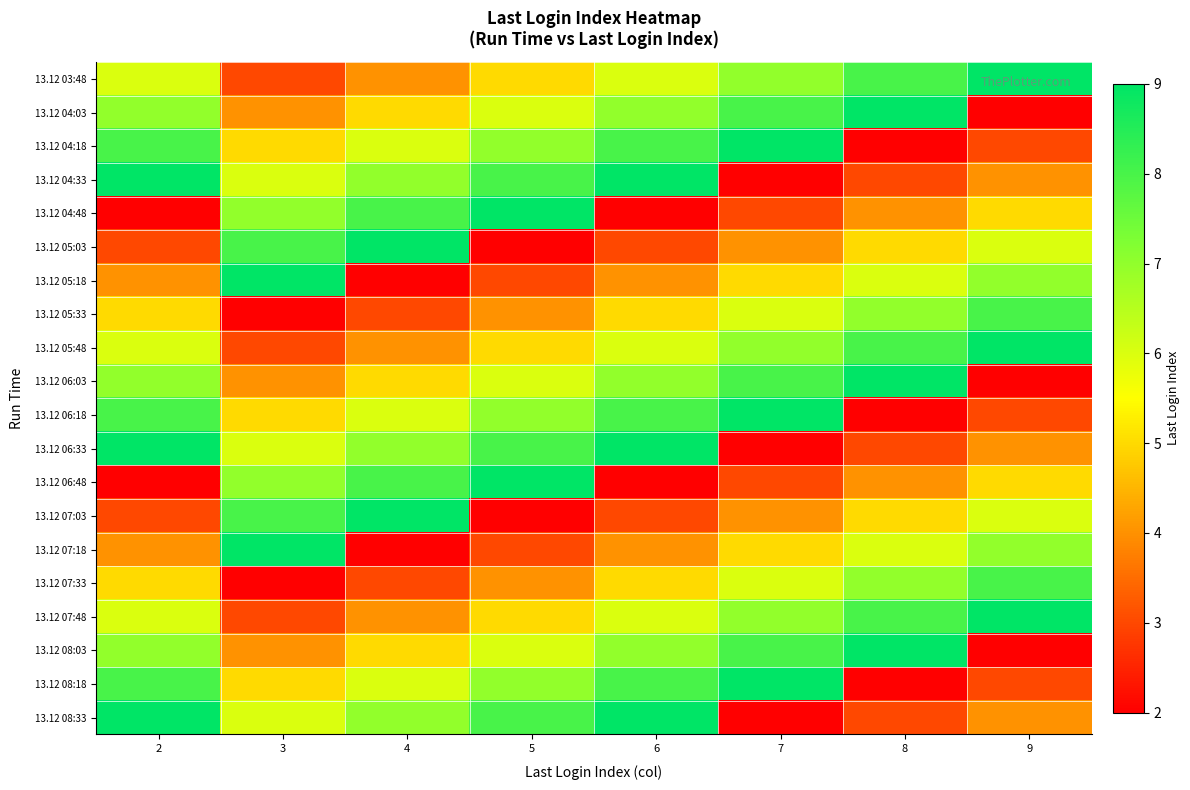

Rank the series by their maximum value, from highest to lowest.

13.12 03:48, 13.12 04:03, 13.12 04:18, 13.12 04:33, 13.12 04:48, 13.12 05:03, 13.12 05:18, 13.12 05:48, 13.12 06:03, 13.12 06:18, 13.12 06:33, 13.12 06:48, 13.12 07:03, 13.12 07:18, 13.12 07:48, 13.12 08:03, 13.12 08:18, 13.12 08:33, 13.12 05:33, 13.12 07:33